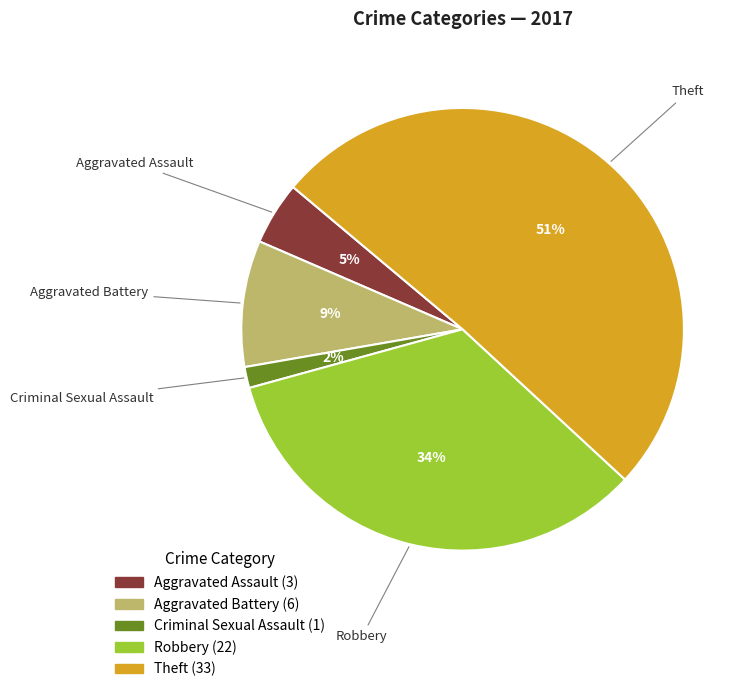

Approximately how many times larger is the value at Aggravated Battery compared to Robbery?

0.3